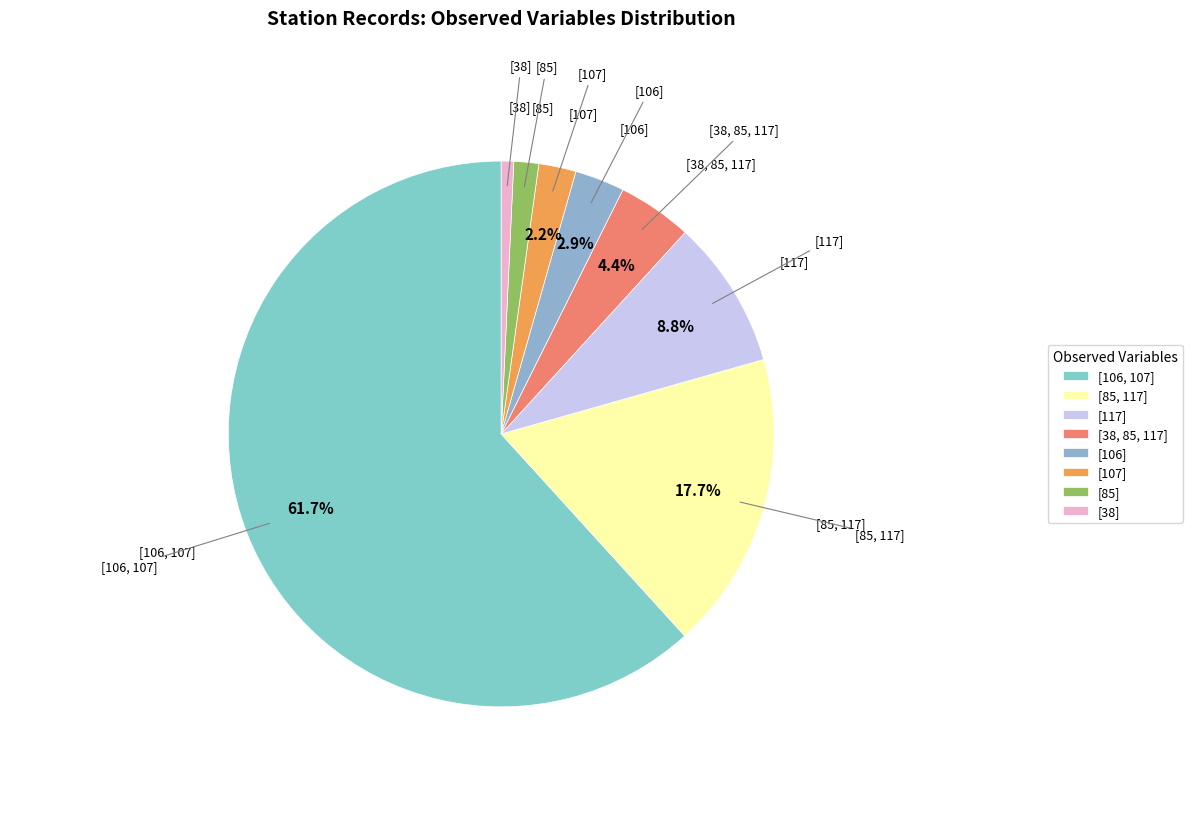

To the nearest percent, what is the difference between the largest and smallest slice percentages?

61%